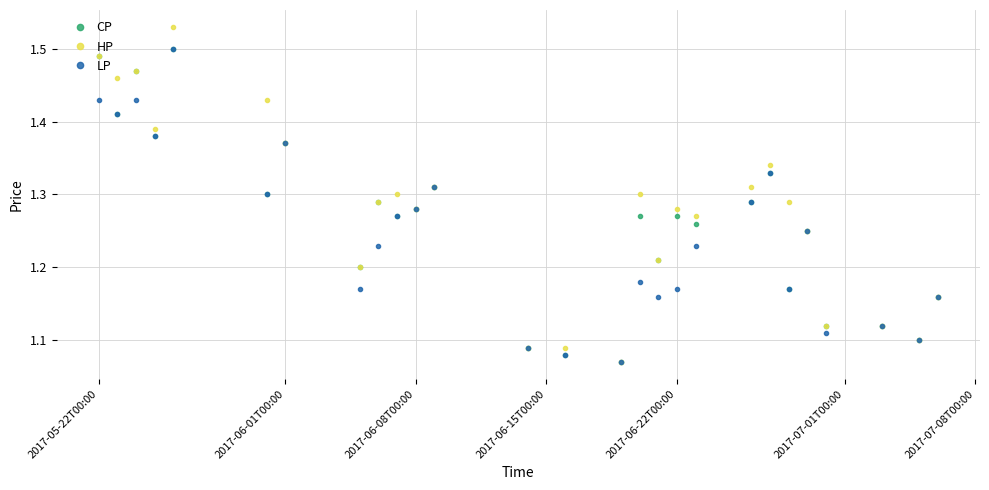

At how many categories does at least one series exceed 1?

27